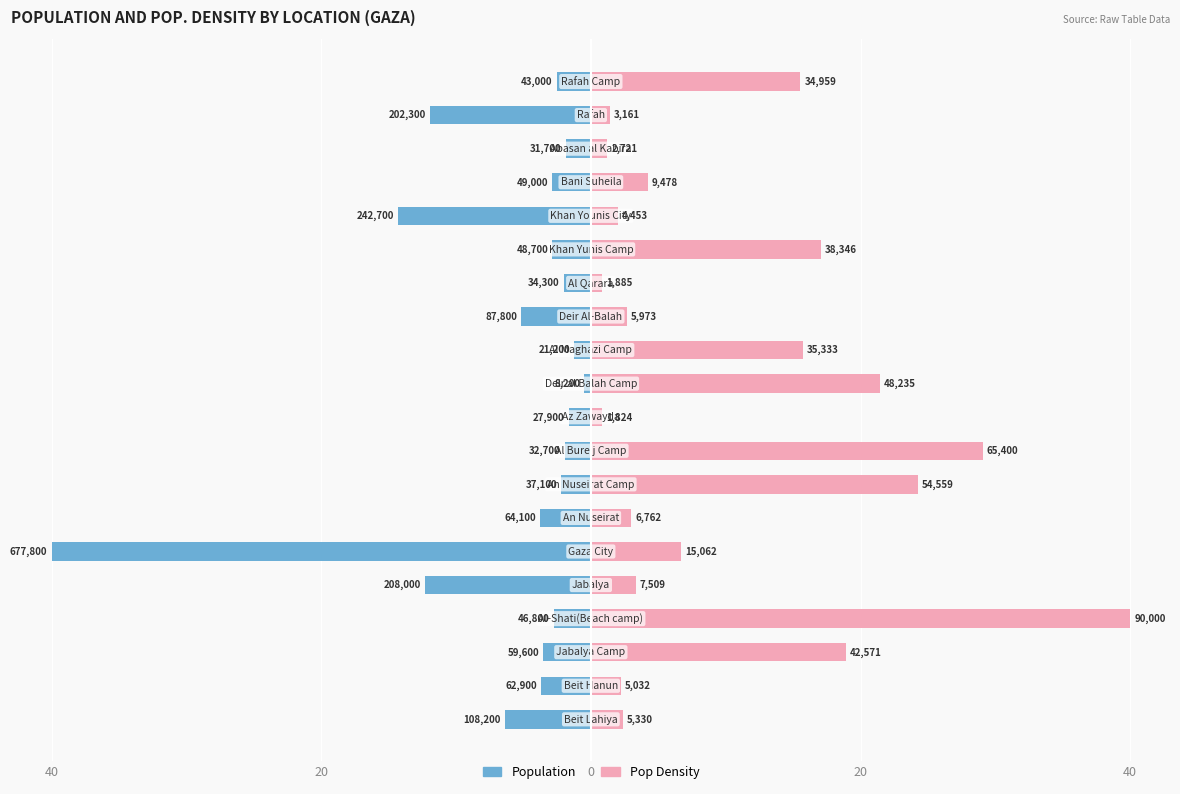

Reading left to right, what are all the values shown in this chart?

Population: -6.4	-3.7	-3.5	-2.8	-12.3	-40.0	-3.8	-2.2	-1.9	-1.6	-0.5	-1.3	-5.2	-2.0	-2.9	-14.3	-2.9	-1.9	-11.9	-2.5
Pop Density: 2.4	2.2	18.9	40.0	3.3	6.7	3.0	24.2	29.1	0.8	21.4	15.7	2.7	0.8	17.0	2.0	4.2	1.2	1.4	15.5